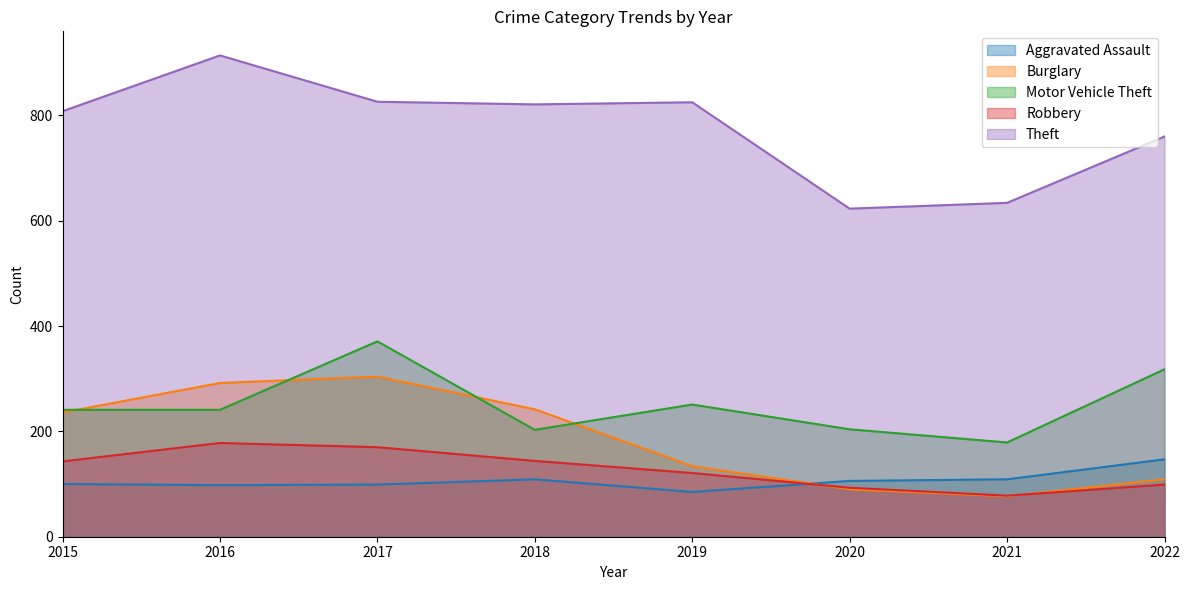

Which series changed the most between 2017 and 2021?

Burglary